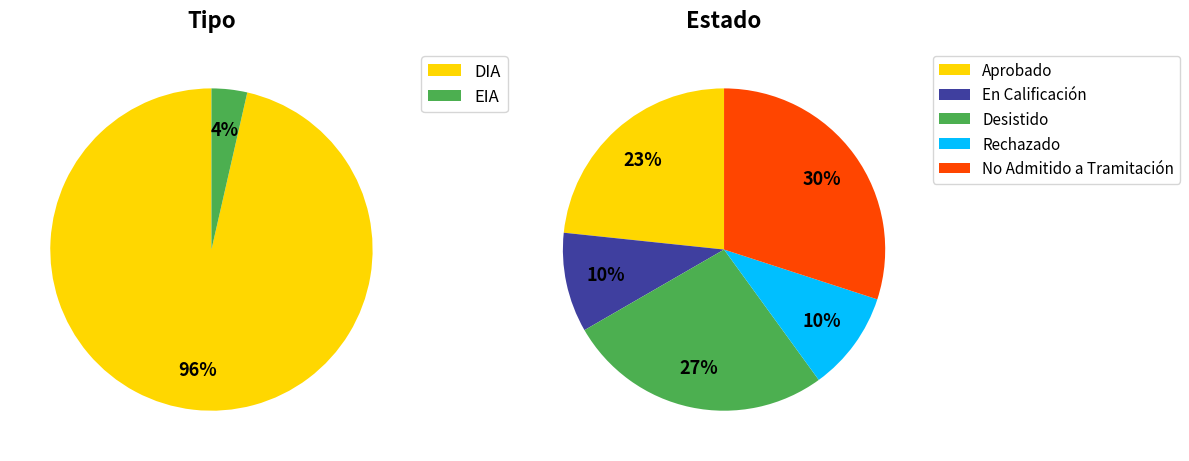

What is the smallest slice in the pie chart?

EIA